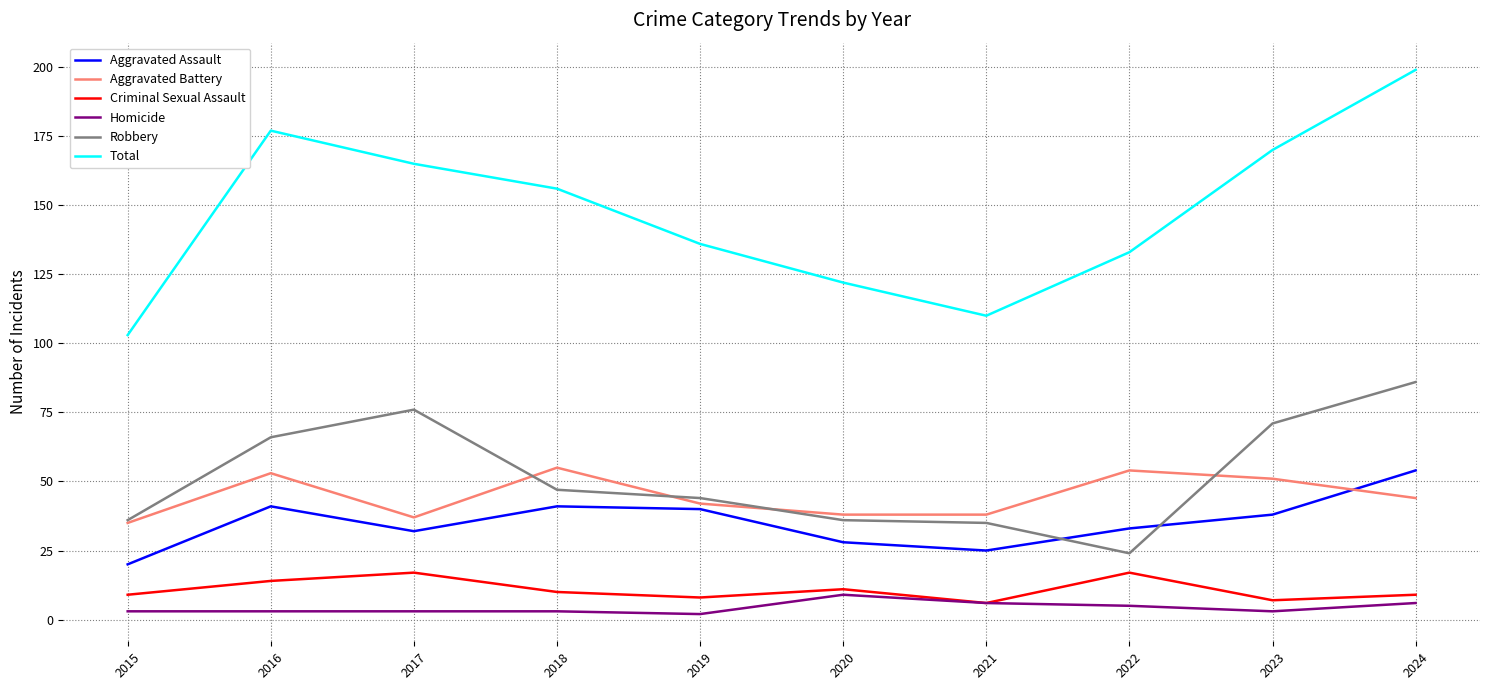

True or false: Criminal Sexual Assault has a value of 11 at 2020.

True